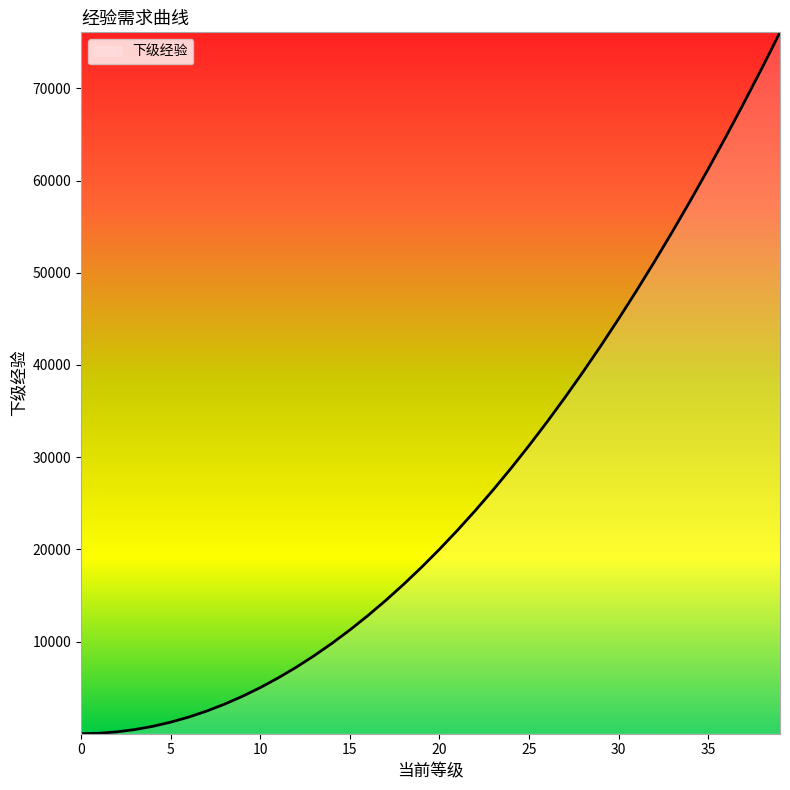

What is the maximum value shown in the chart?

76070